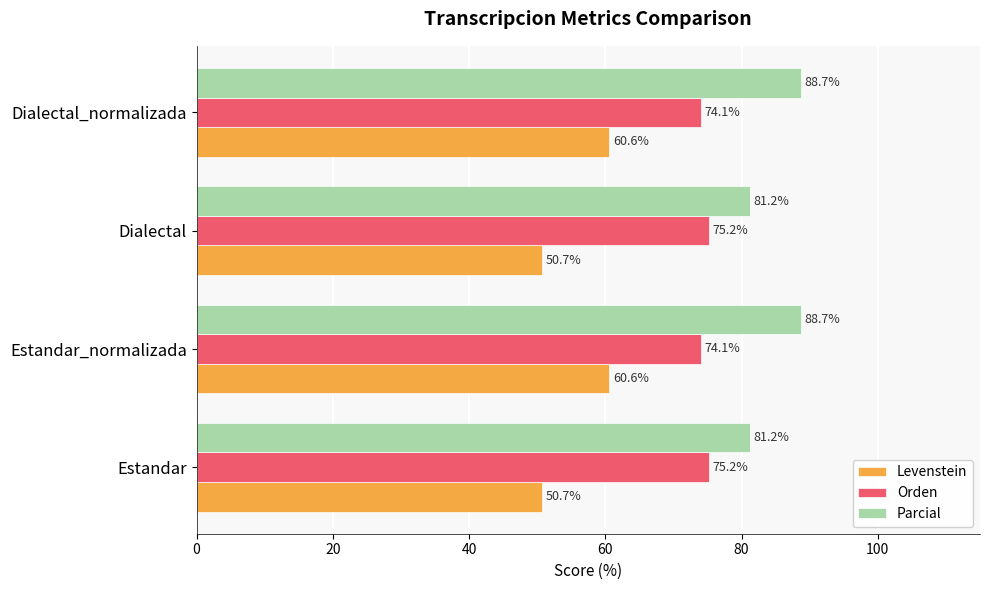

List the series in order of their overall mean, highest first.

Parcial, Orden, Levenstein